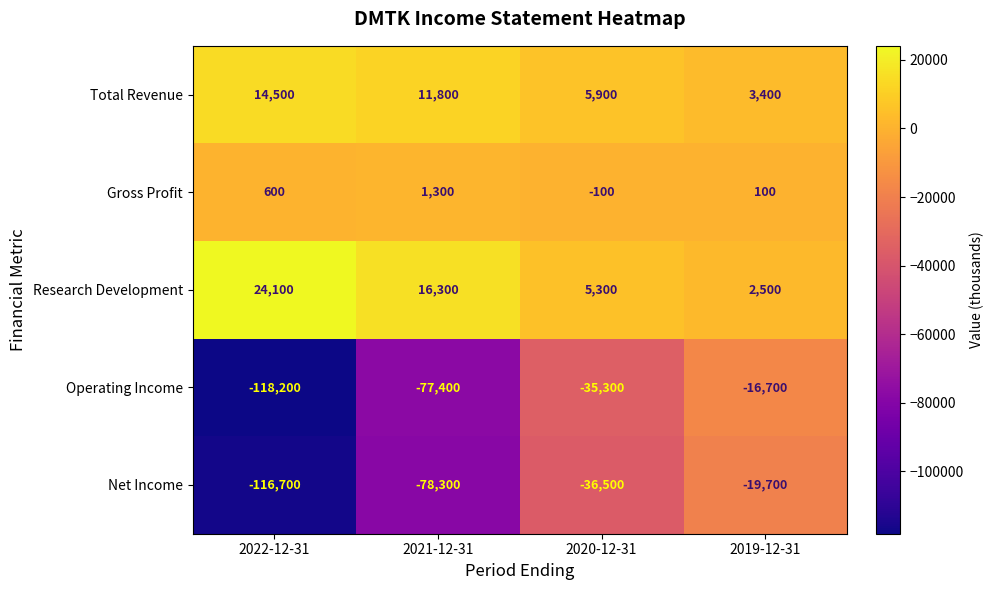

Which series changed the most between 2022-12-31 and 2020-12-31?

Operating Income